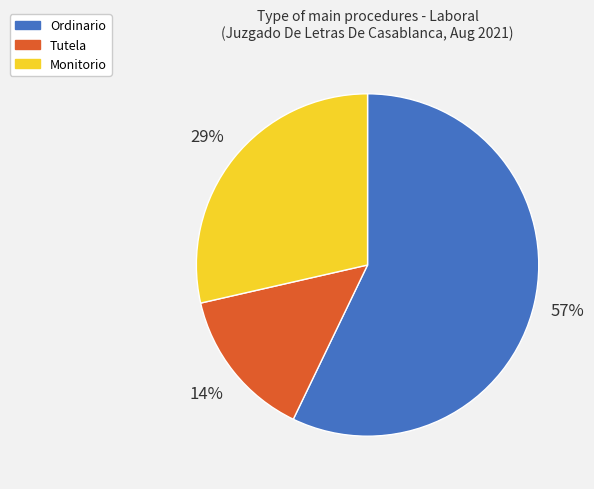

What percentage is the Tutela slice, to the nearest percent?

14%